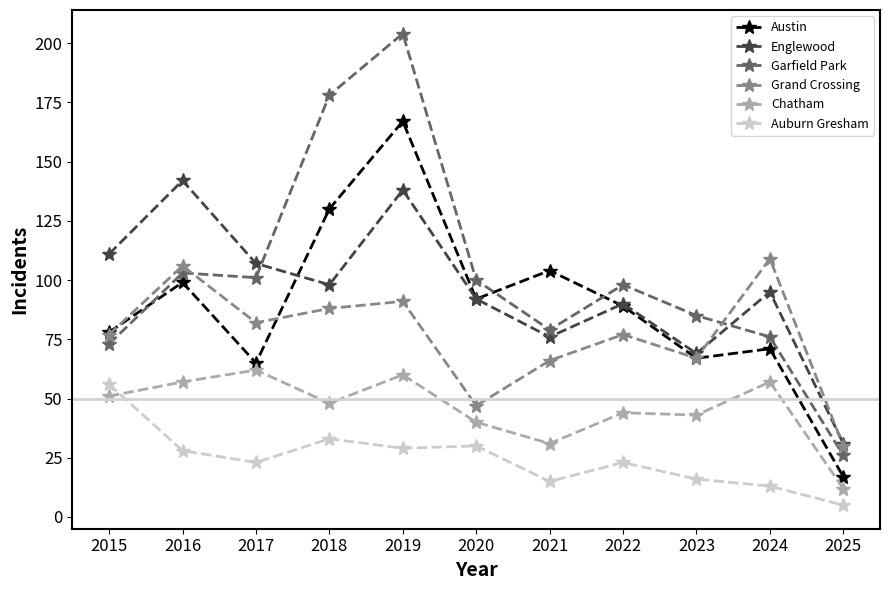

True or false: Austin and Auburn Gresham cross at least once.

False